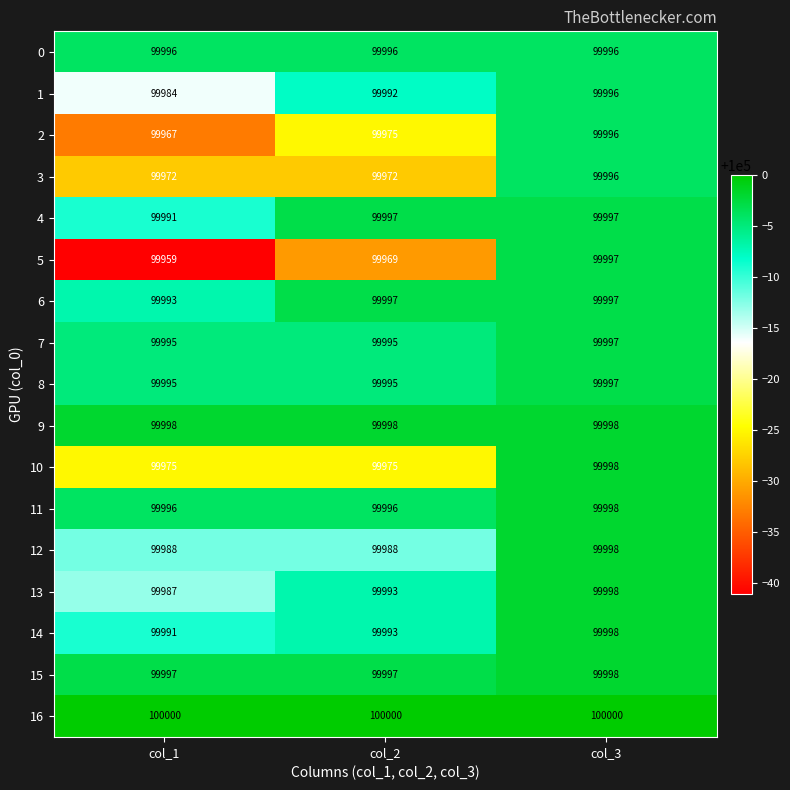

What value does the 3 series have at col_3, to the nearest 10?

100000